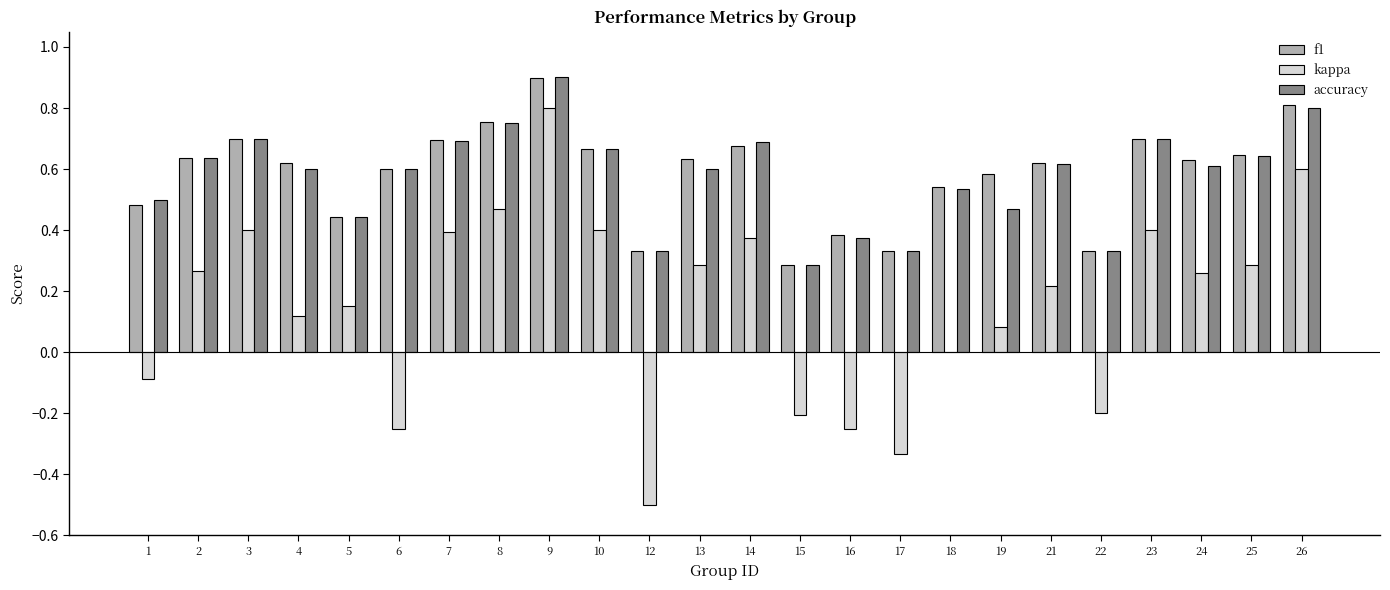

How many series are shown in this chart?

3